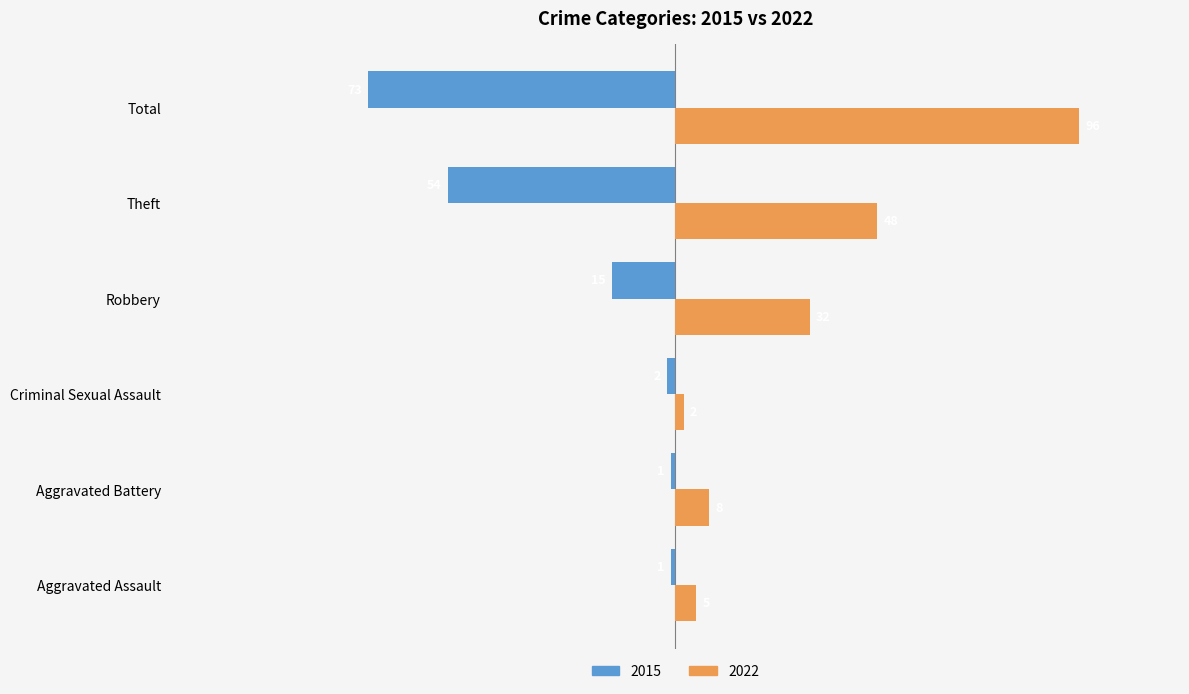

Where is 2022 nearest to the value 49?

Theft